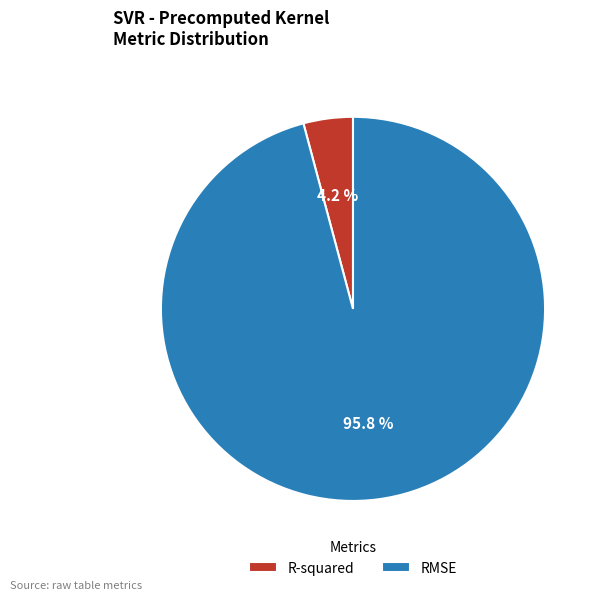

Is there a majority slice in this chart?

Yes